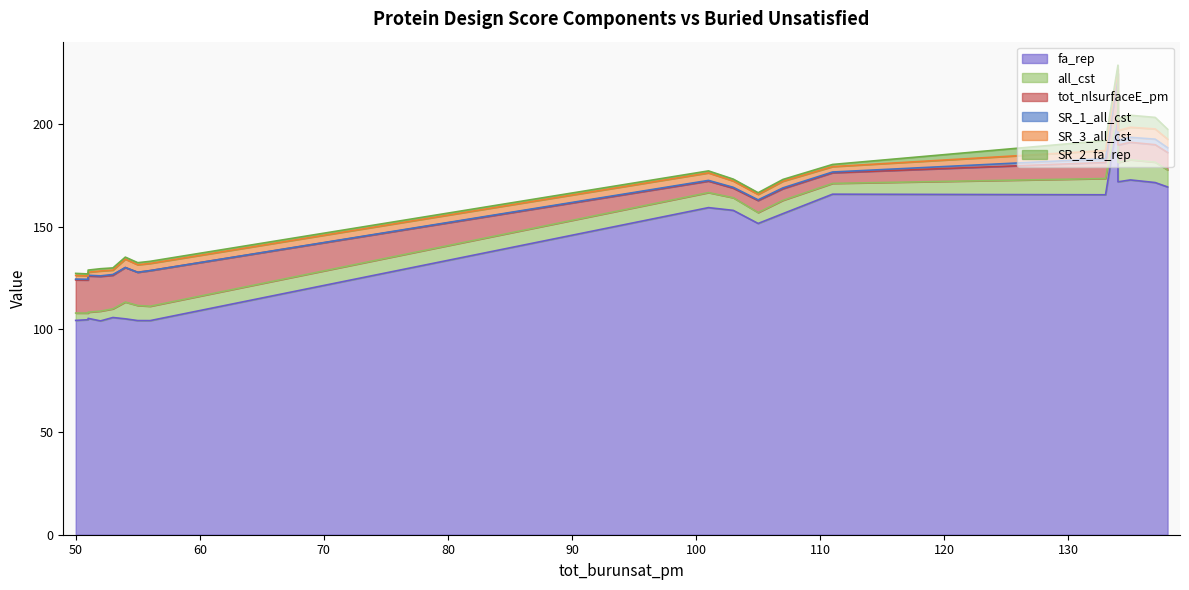

What is the label of the 19th point from the right?

133